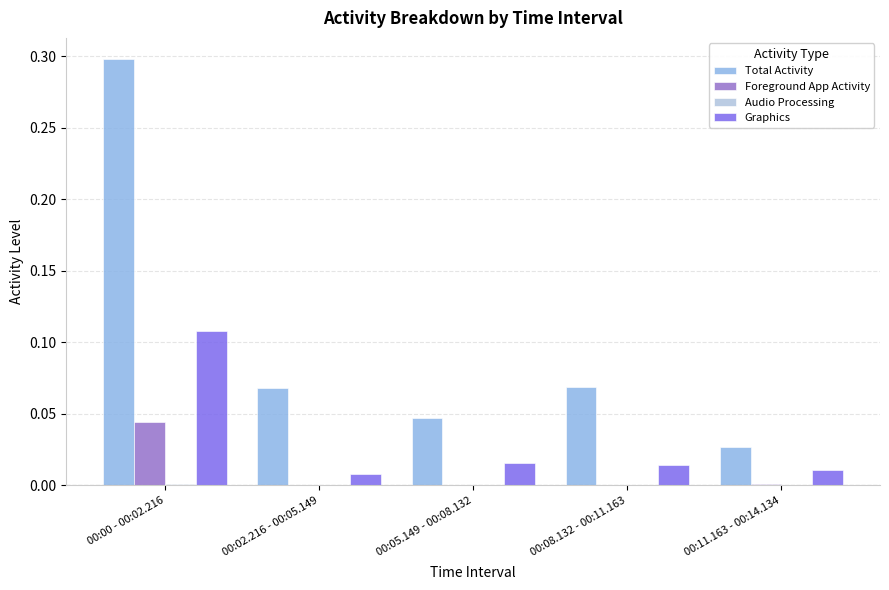

At which label is Graphics closest to 0?

00:02.216 - 00:05.149